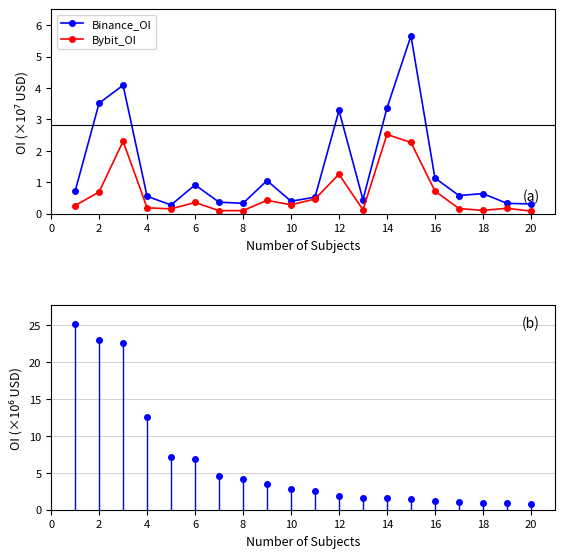

What is the minimum value for Binance_OI?

0.3